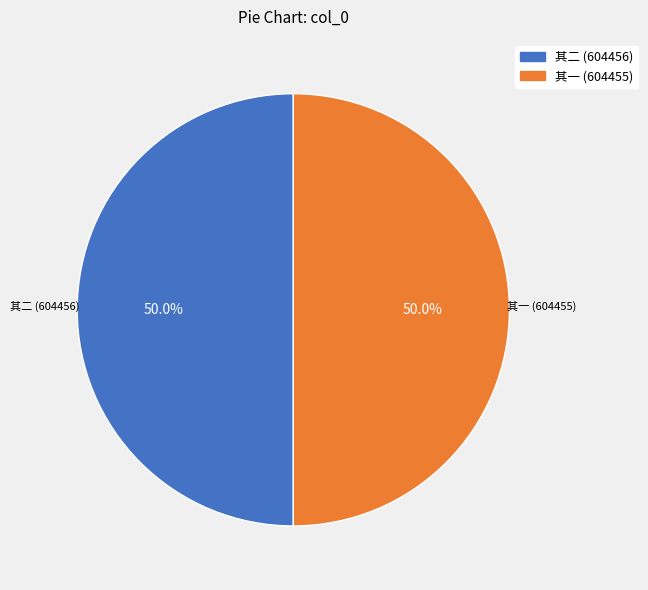

Count the number of slices in the pie.

2